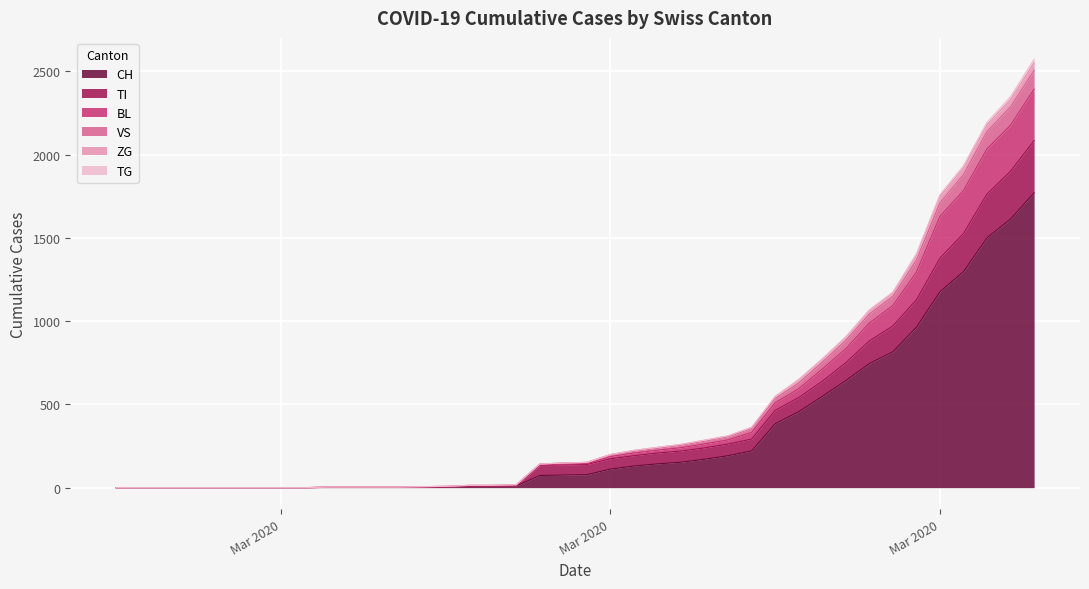

How many values in CH are above zero?

31